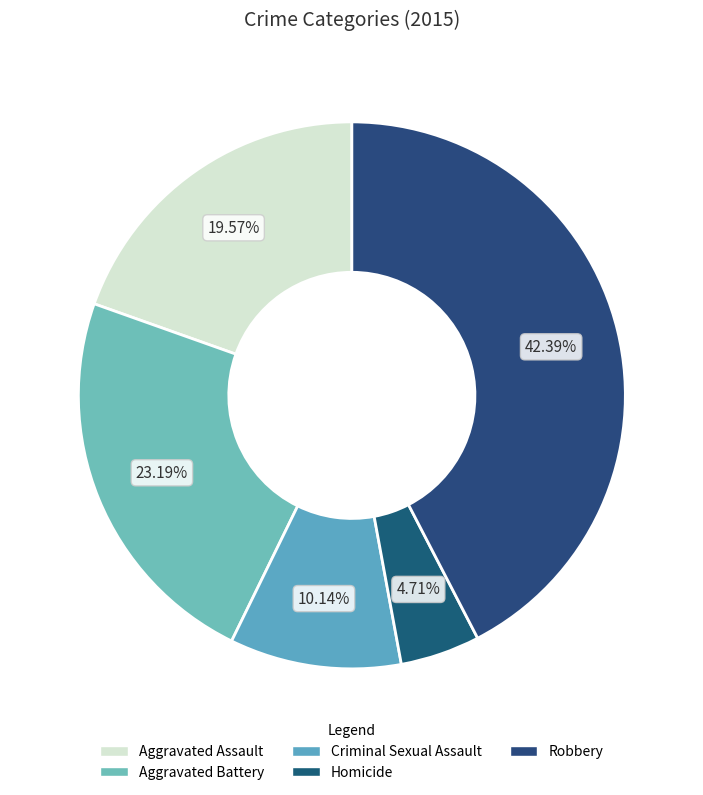

What is the largest slice in the pie chart?

Robbery